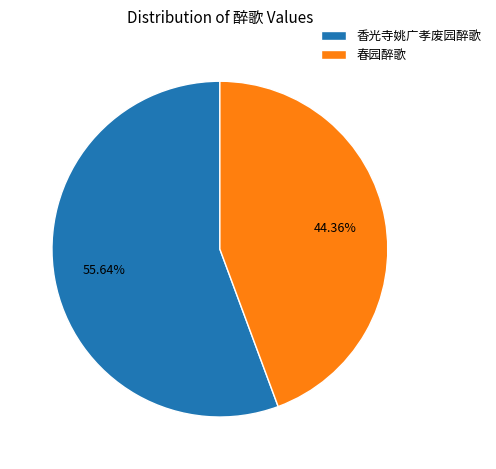

Approximately how many times larger is the value at 香光寺姚广孝废园醉歌 compared to 春园醉歌?

1.3